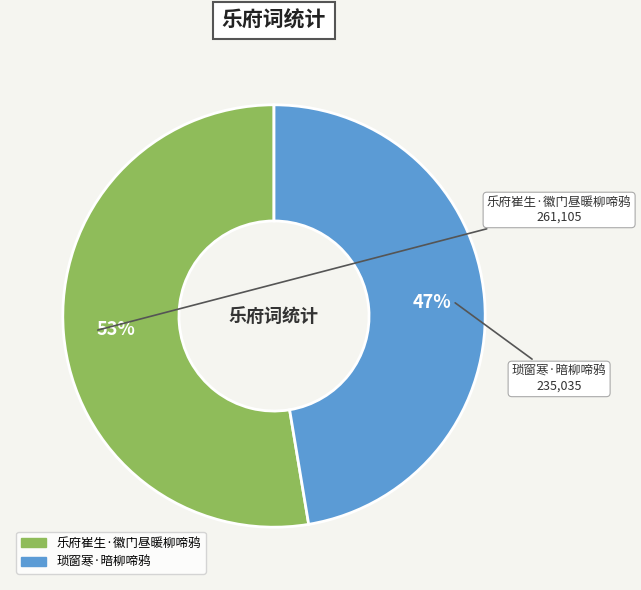

Do 乐府崔生·徽门昼暖柳啼鸦 and 琐窗寒·暗柳啼鸦 together represent more than half of the pie?

Yes